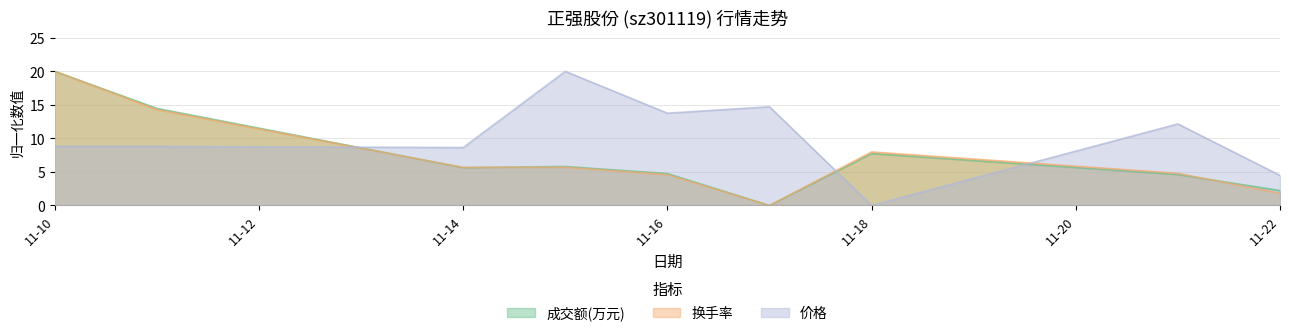

Is it true that 价格 equals 0.0 at 11-18?

True